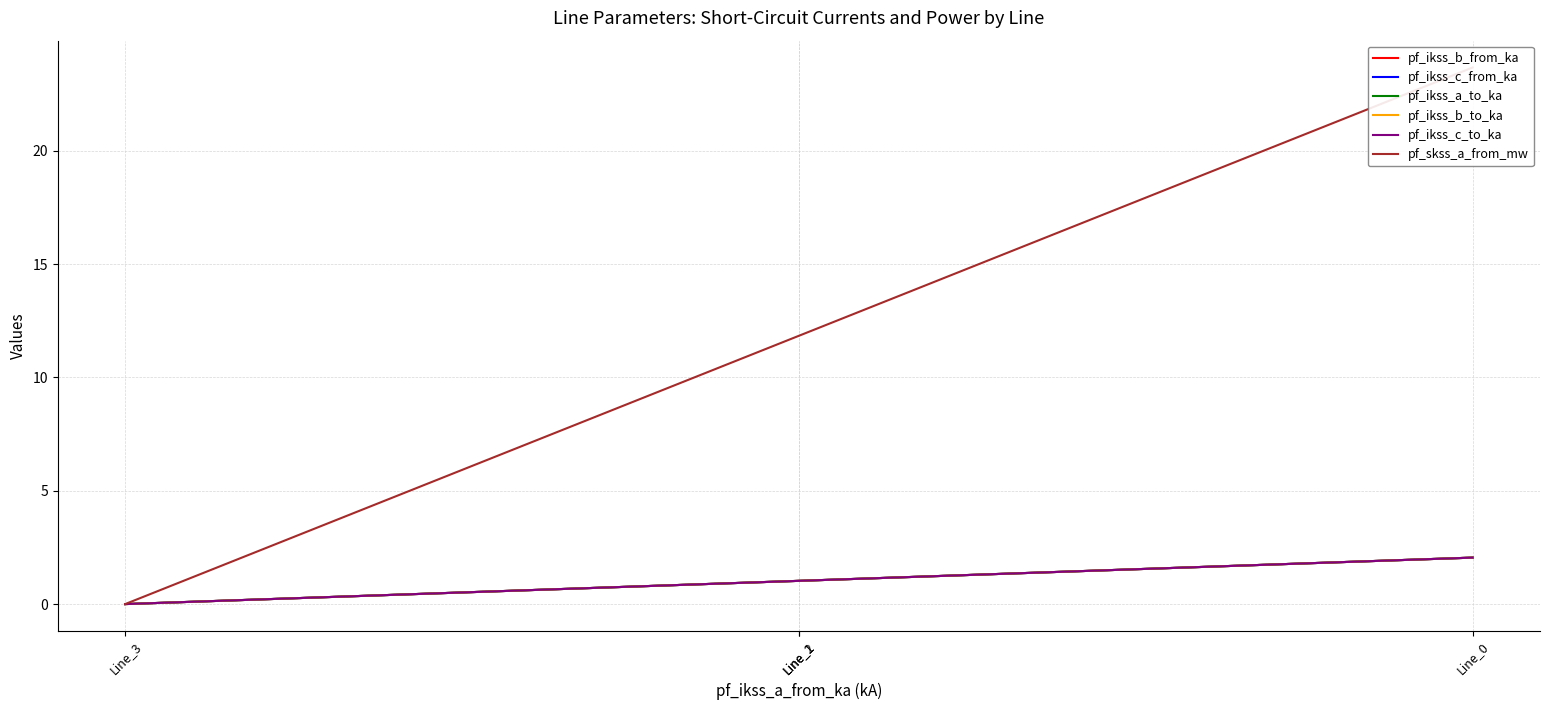

At Line_3, list the series in order from largest to smallest.

pf_ikss_b_from_ka, pf_ikss_c_from_ka, pf_ikss_a_to_ka, pf_ikss_b_to_ka, pf_ikss_c_to_ka, pf_skss_a_from_mw